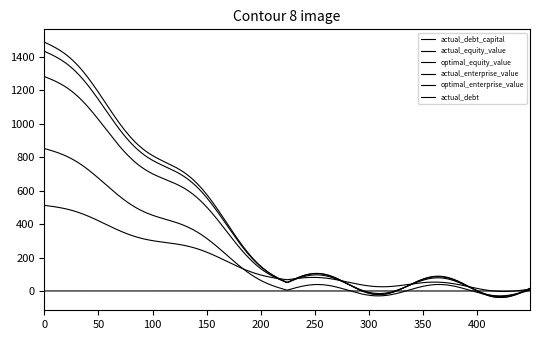

How many lines are shown in the chart?

6